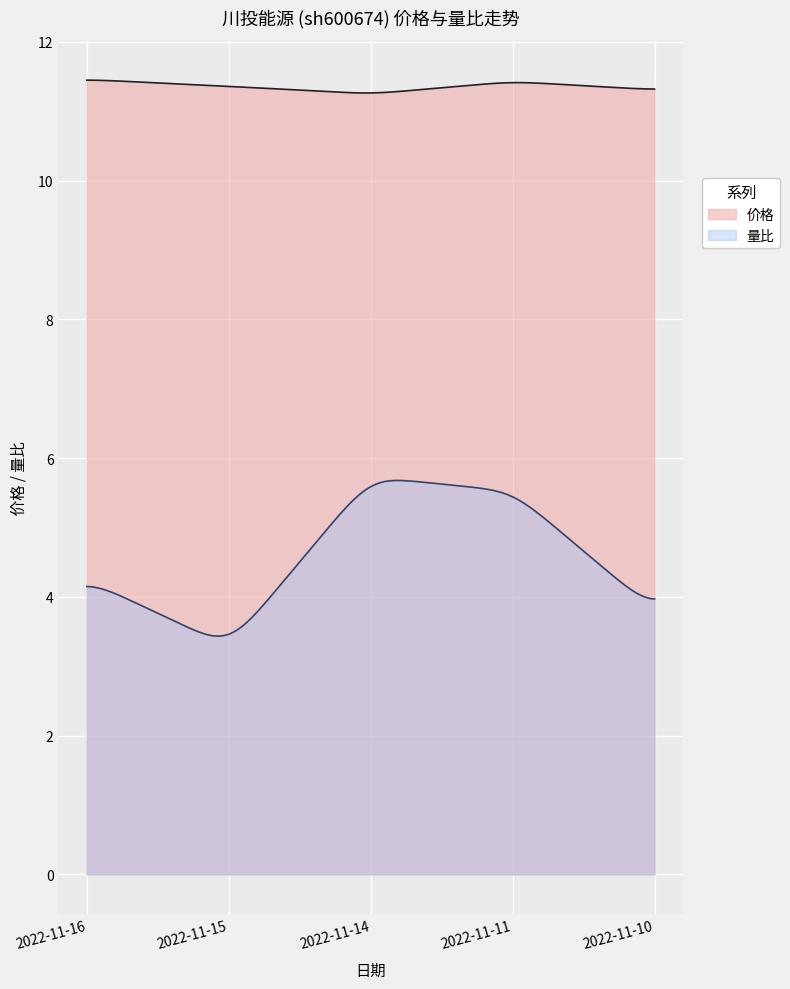

Is the value of 量比 at 2022-11-15 greater than the value of 价格 at 2022-11-16?

No